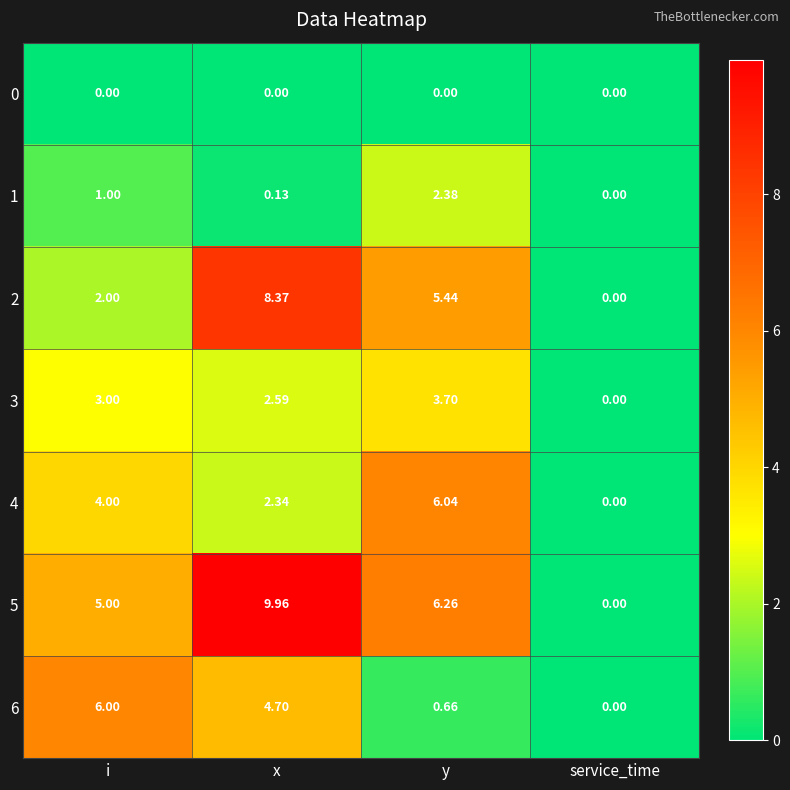

Rank the series by their maximum value, from highest to lowest.

5, 2, 4, 6, 3, 1, 0